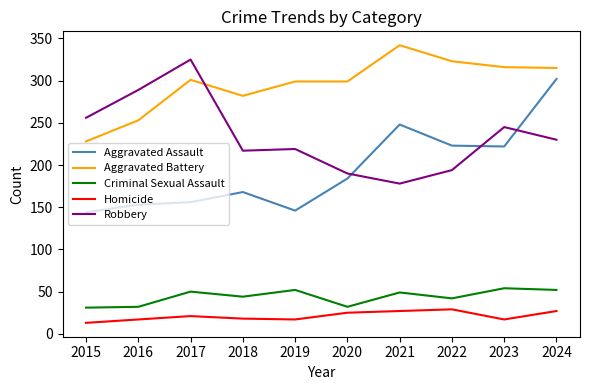

What are all the series names shown in the legend?

Aggravated Assault, Aggravated Battery, Criminal Sexual Assault, Homicide, Robbery